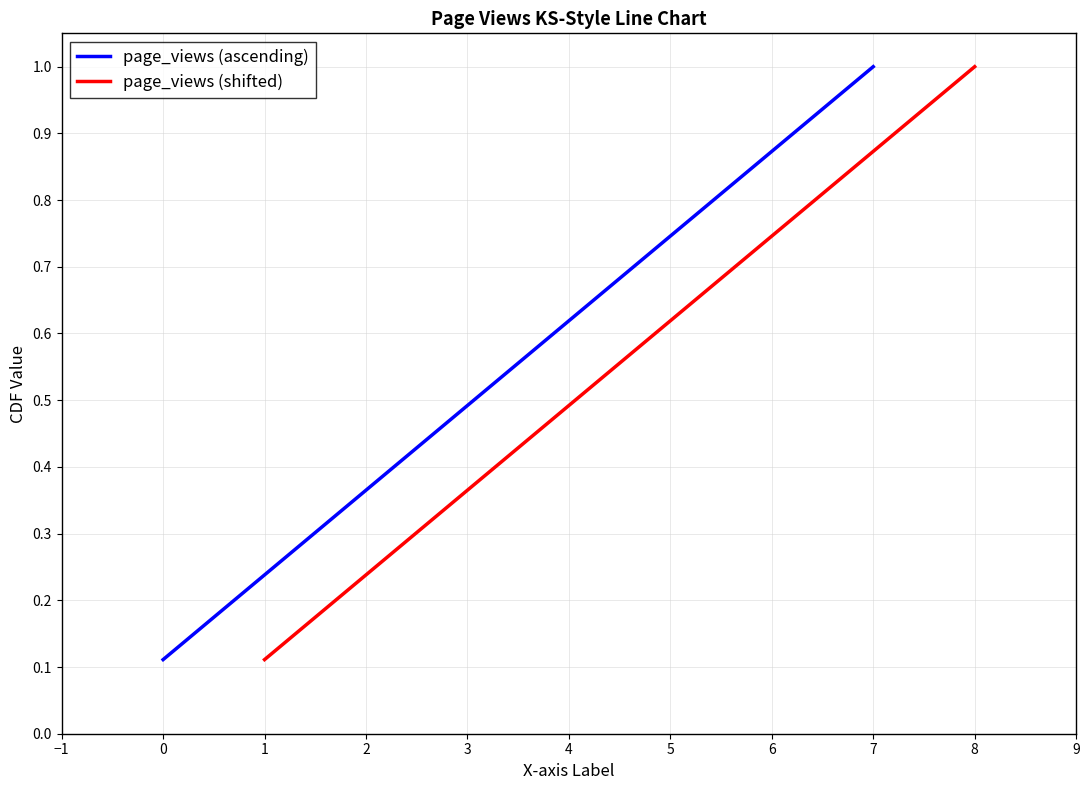

How many lines are shown in the chart?

2